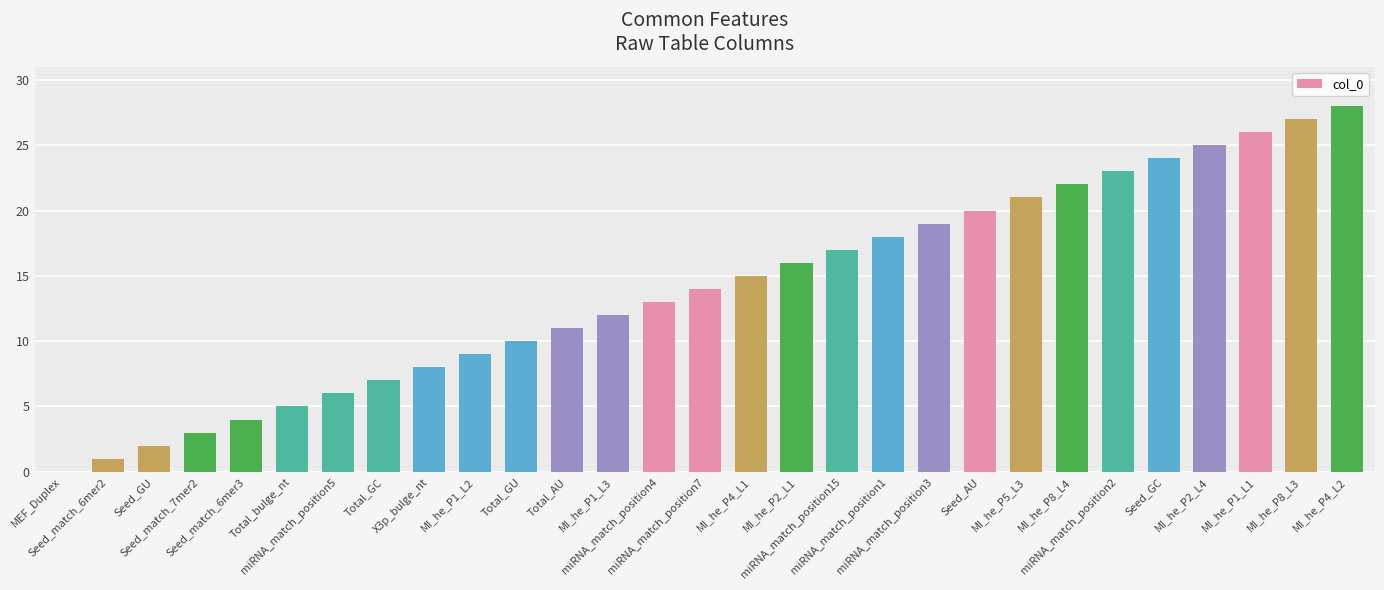

Is it true that the value at MI_he_P8_L3 is 5?

False